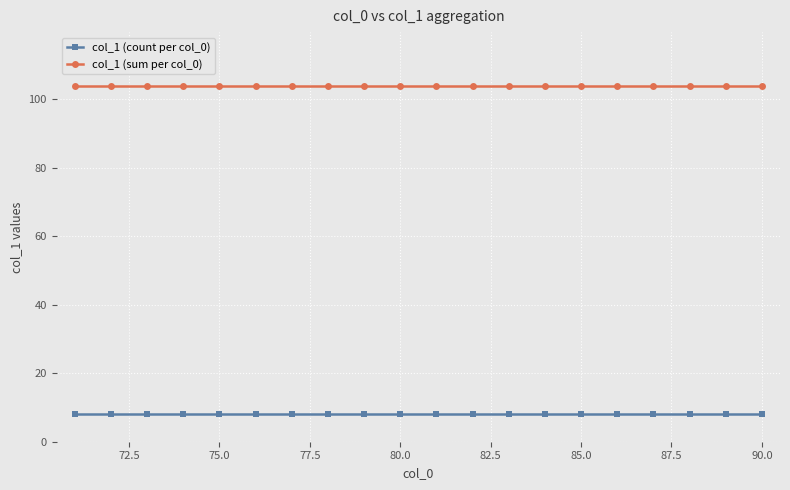

At how many categories does at least one series exceed 28?

20